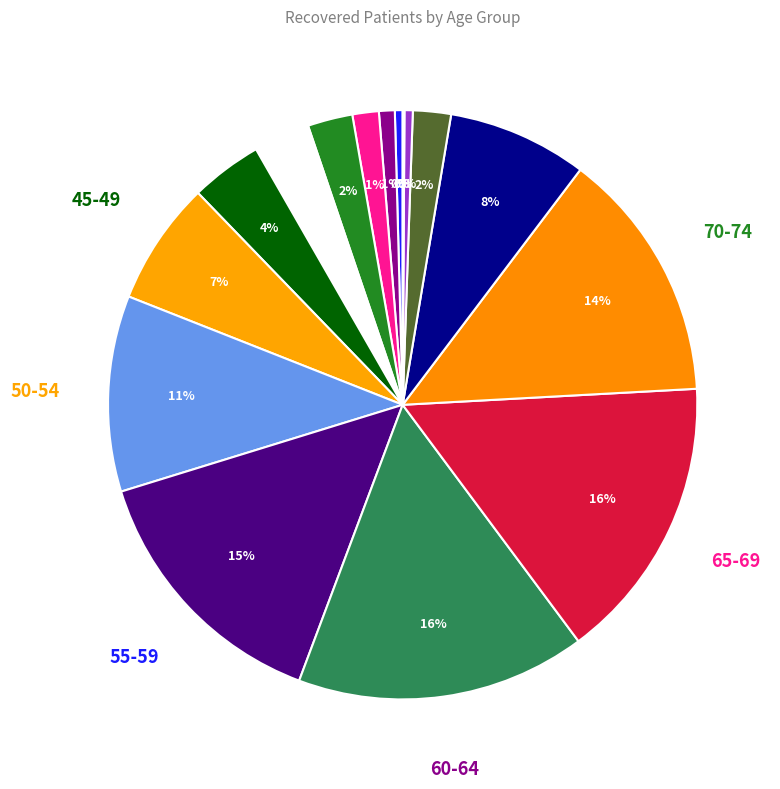

Which category has the smallest portion of the pie?

>90